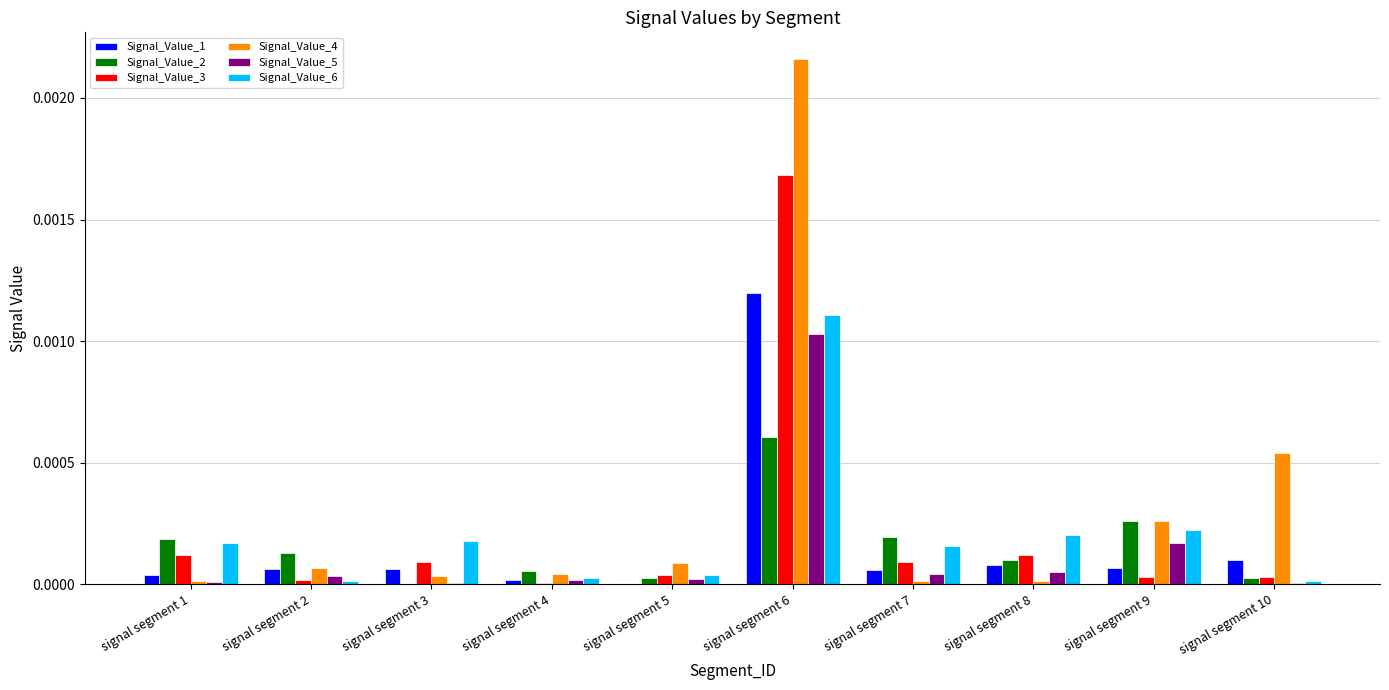

Are the bars grouped side by side (vs. stacked)?

Yes